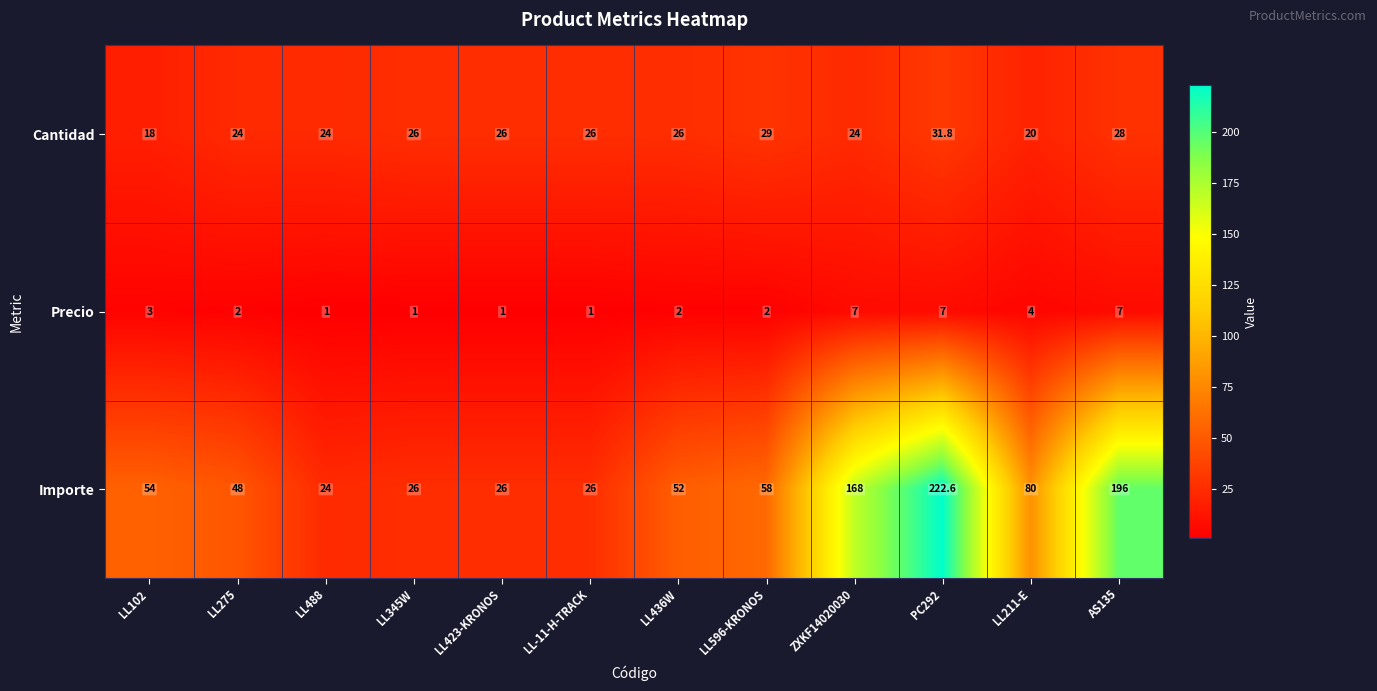

What is the sum of the Cantidad values at LL488 and LL436W?

50.0